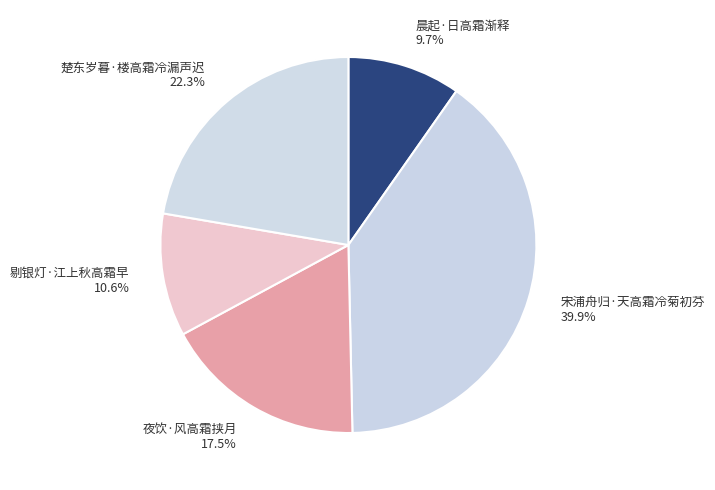

What percentage is the 剔银灯·江上秋高霜早 slice, to the nearest percent?

11%